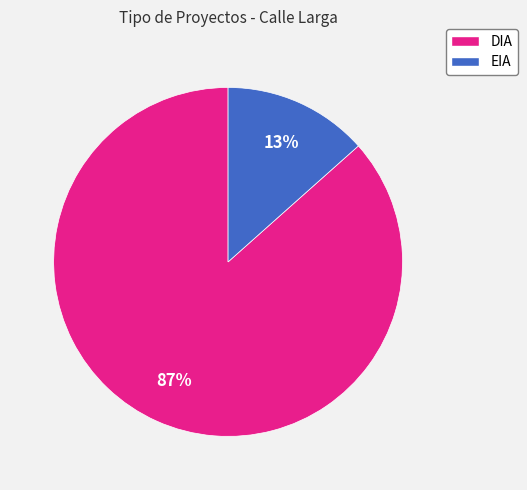

Combined, do DIA and EIA account for over 50%?

Yes